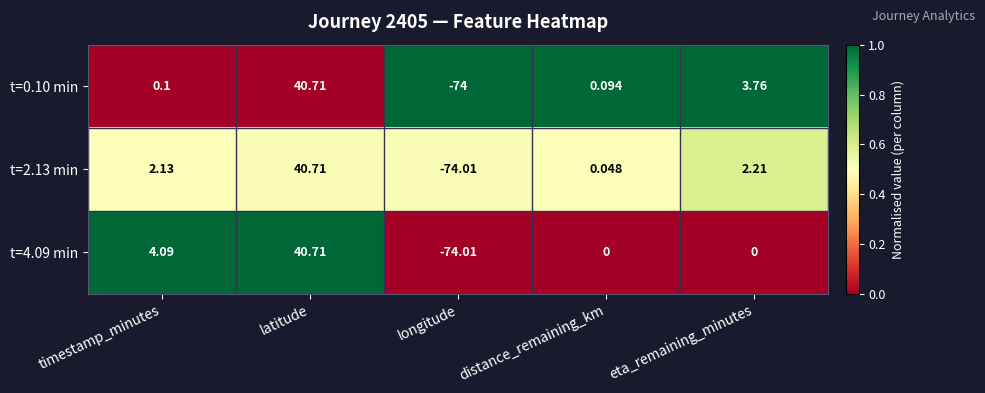

Is the value of t=4.09 min at distance_remaining_km greater than the value of t=2.13 min at timestamp_minutes?

No